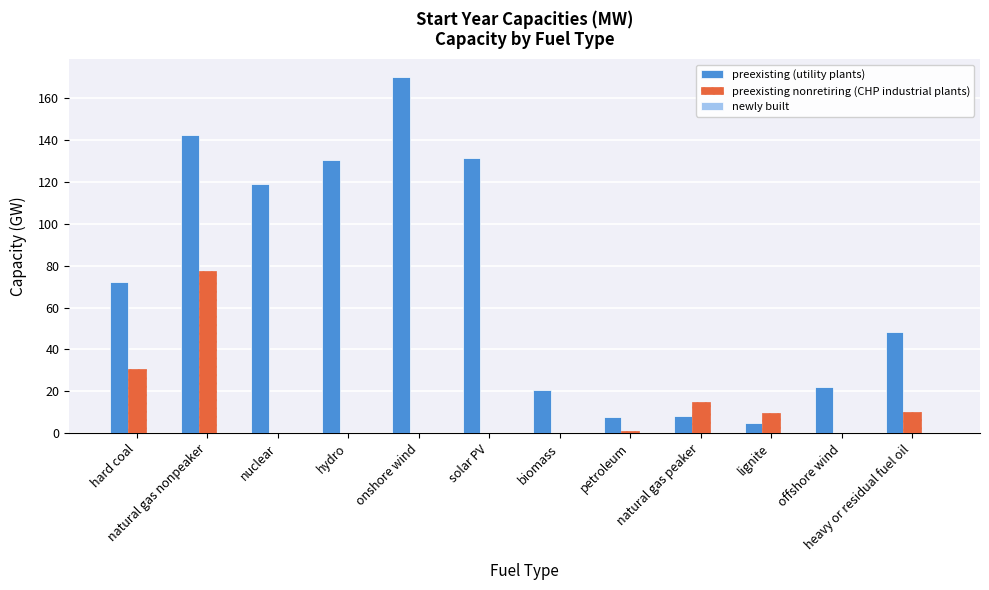

Between offshore wind and heavy or residual fuel oil, which series saw the biggest shift?

preexisting (utility plants)